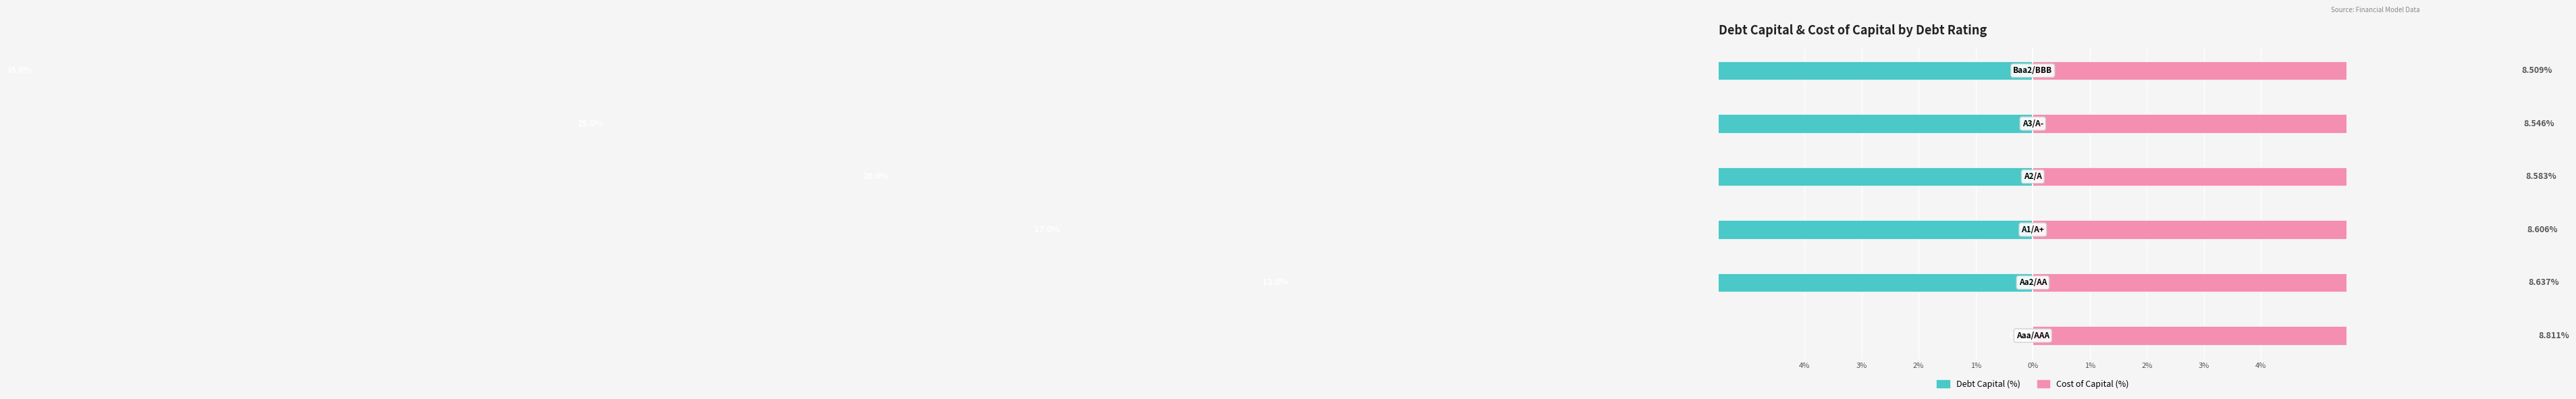

Reading left to right, extract all data points from this chart.

Debt Capital (%): 0.0	-13.0	-17.0	-20.0	-25.0	-35.0
Cost of Capital (%): 8.8	8.6	8.6	8.6	8.5	8.5